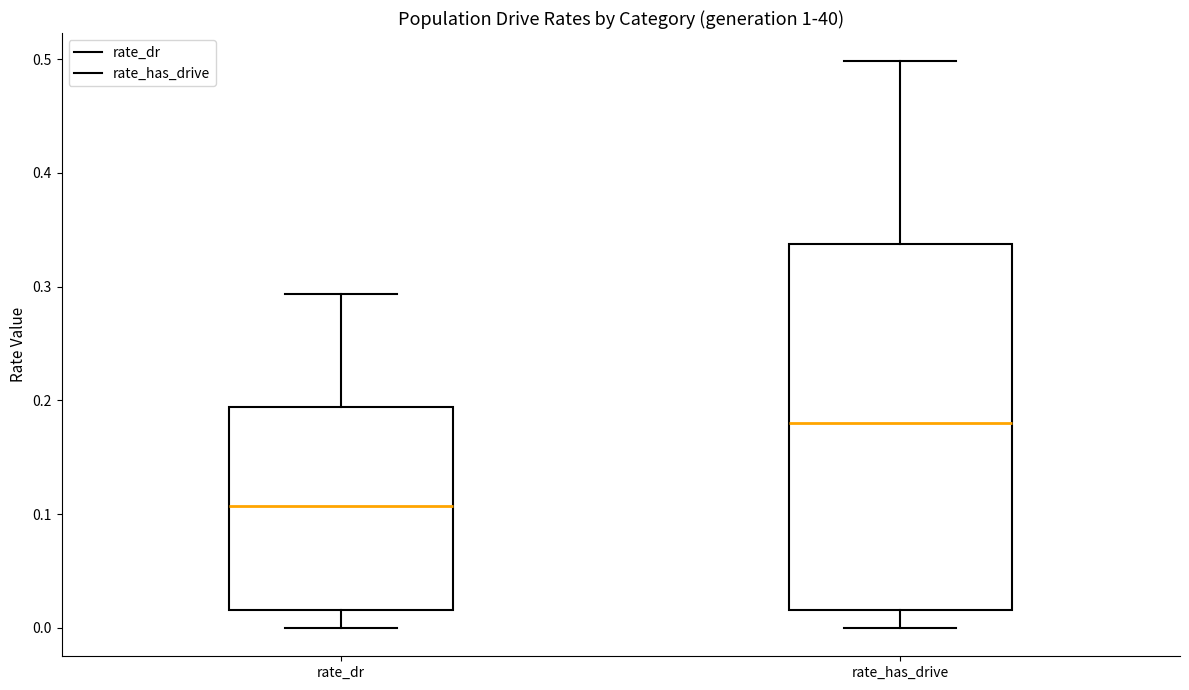

Where does the upper whisker of the box for rate_has_drive end on the y-axis? The values are not printed on the chart, so give them approximately, as read against the axis.

0.50